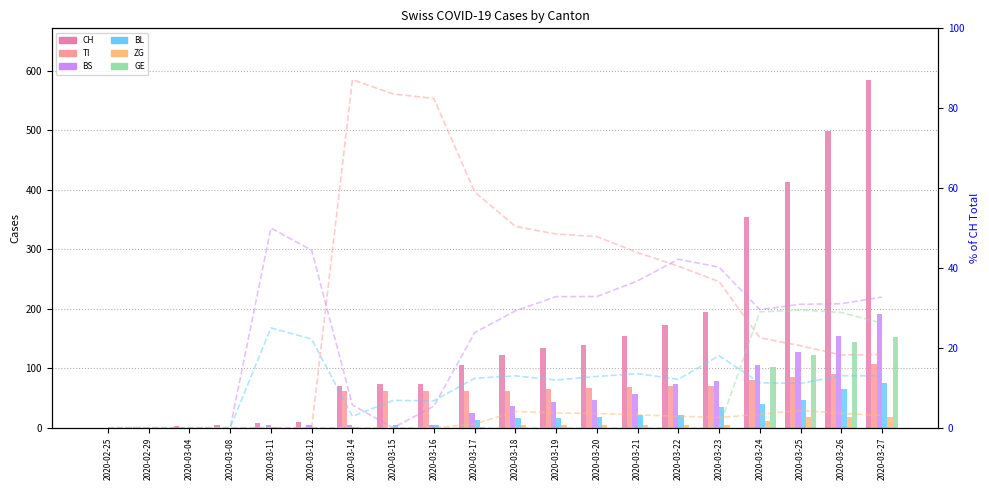

Is it true that ZG equals 5 at 2020-03-19?

True